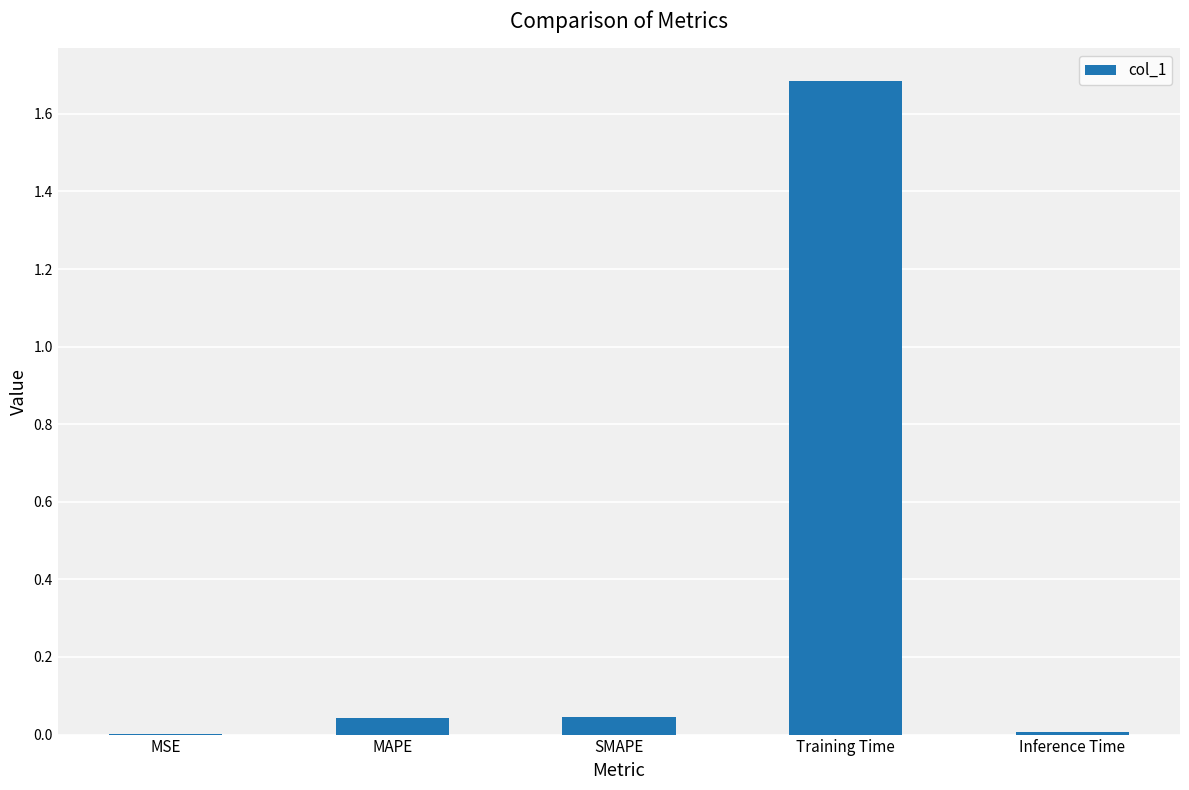

Is it true that the value at SMAPE is 0.0?

True